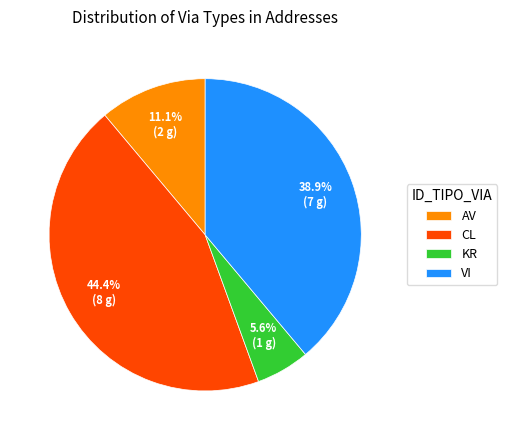

What percentage is the VI slice, to the nearest percent?

39%